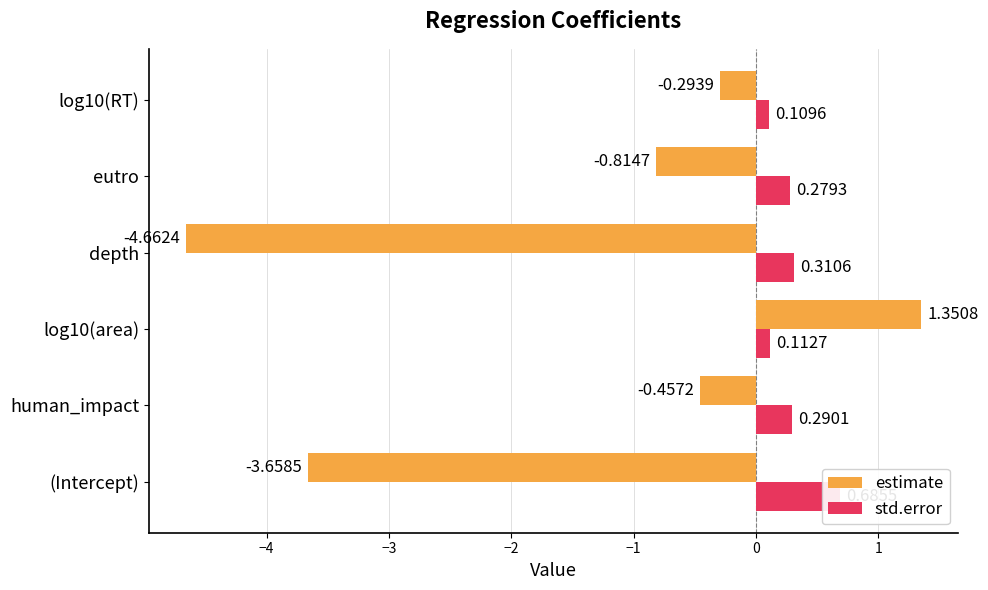

Which series has the widest spread of values?

estimate